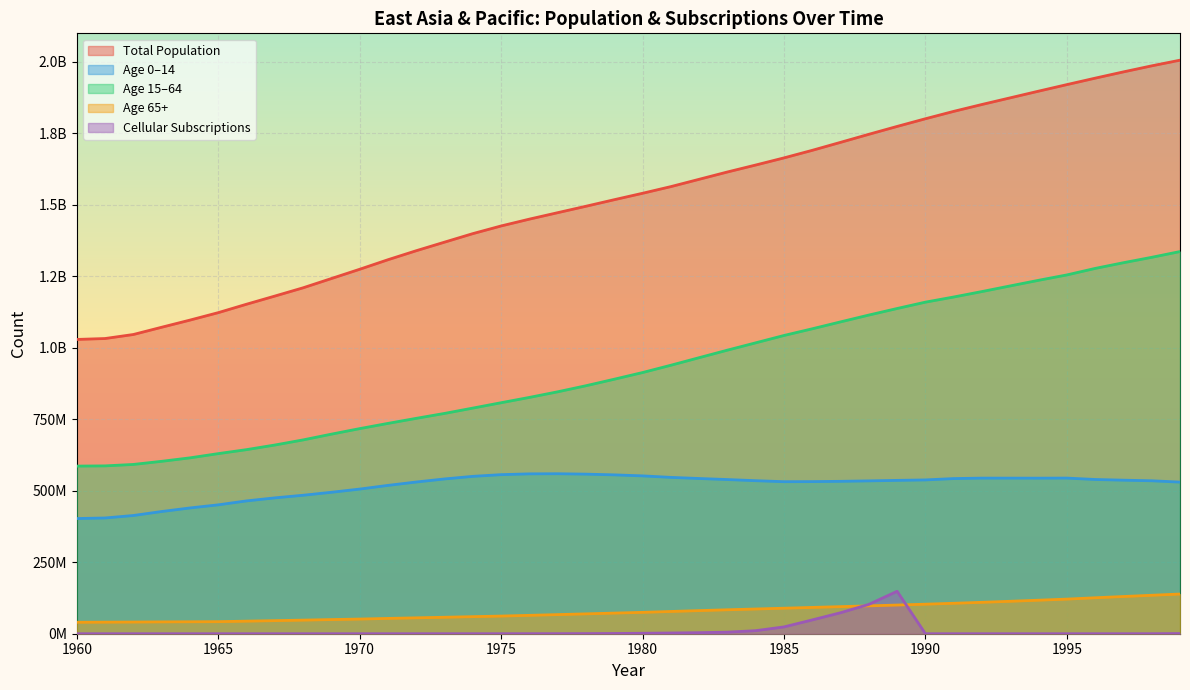

Which has a higher value, 1976 or 1985?

1985